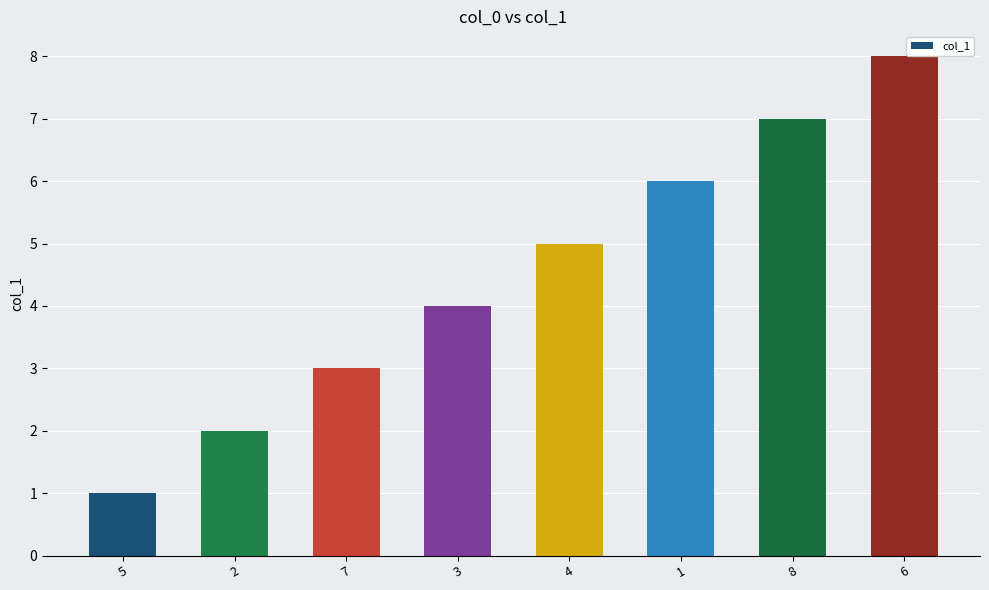

What is the maximum value shown in the chart?

8